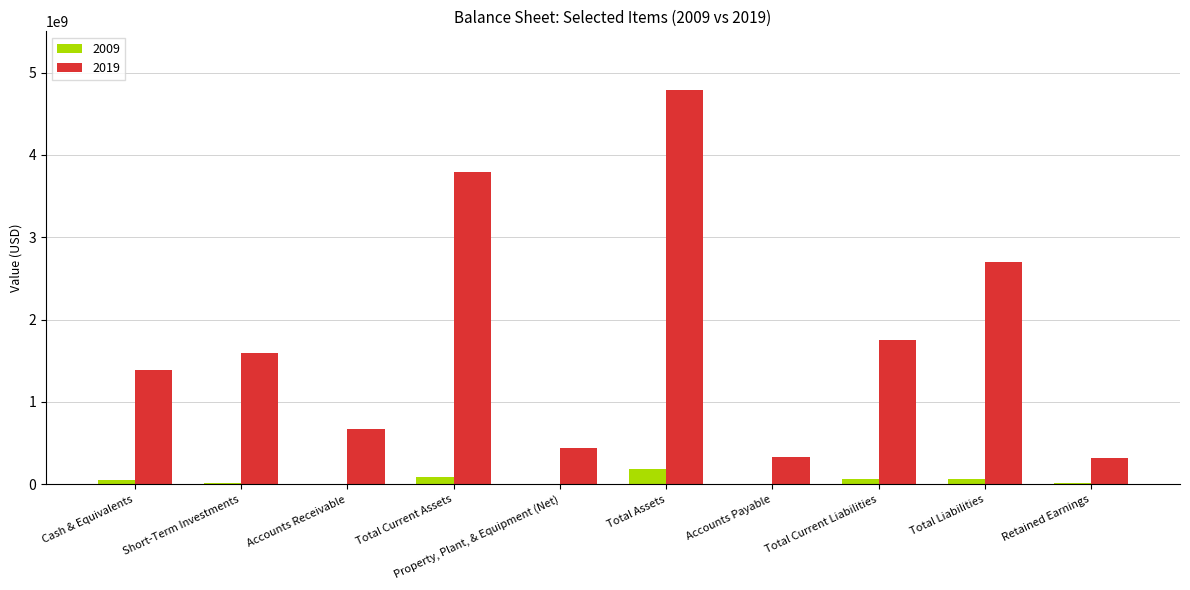

How many distinct data groups are displayed?

2